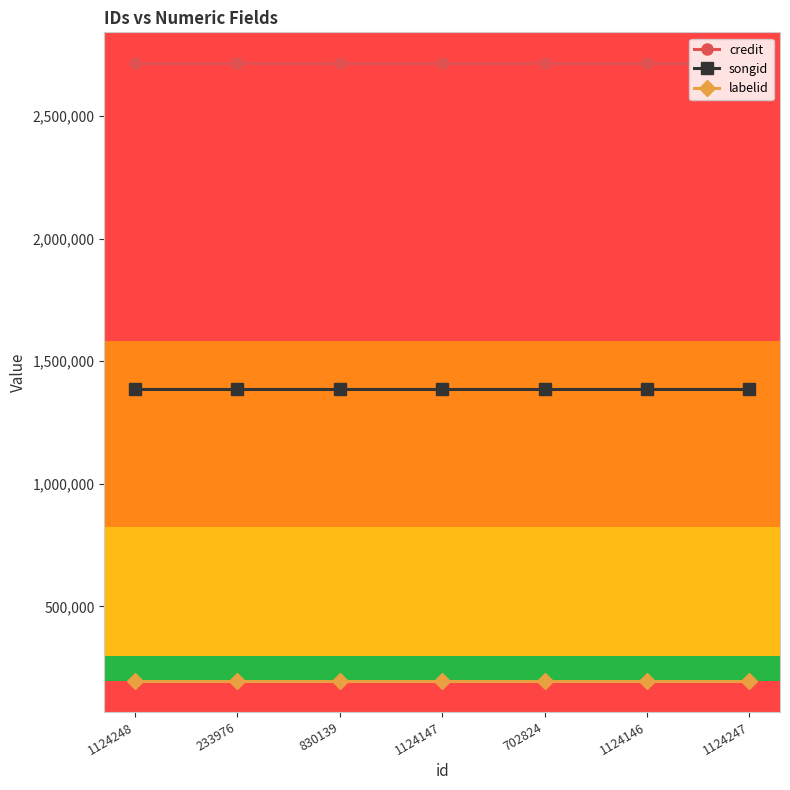

Which series has the largest total across all categories?

credit